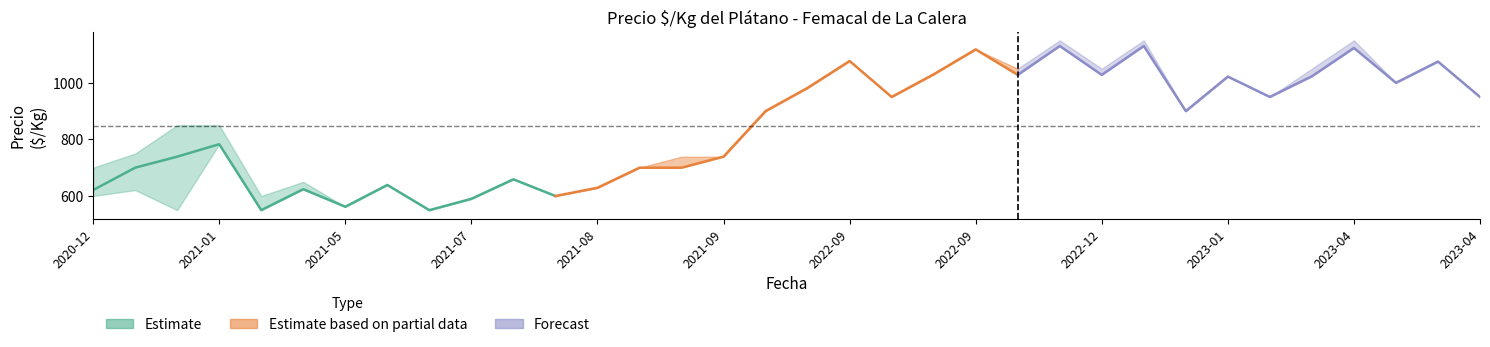

True or false: Precio maximo and Precio minimo intersect in this chart.

False